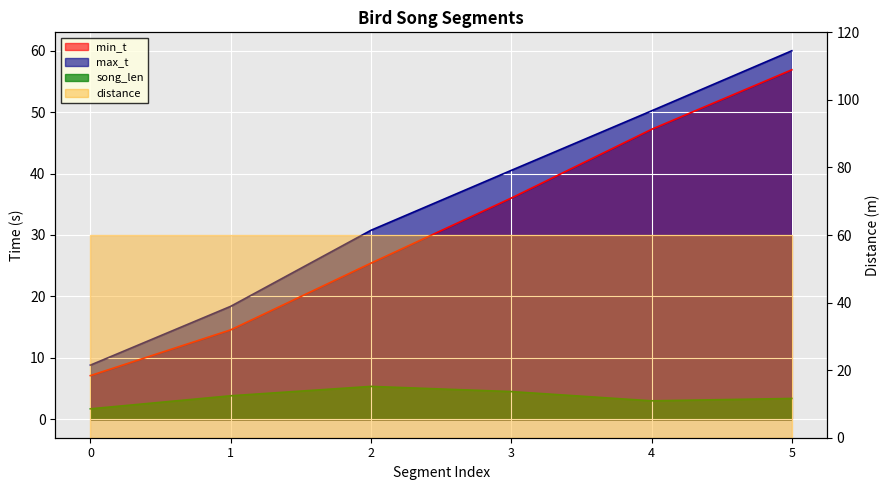

Where does the max_t series first go above 40?

3